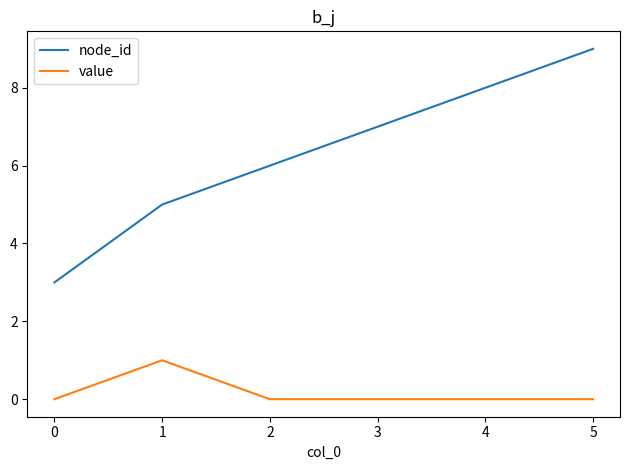

Between 3 and 4, which series saw the biggest shift?

node_id